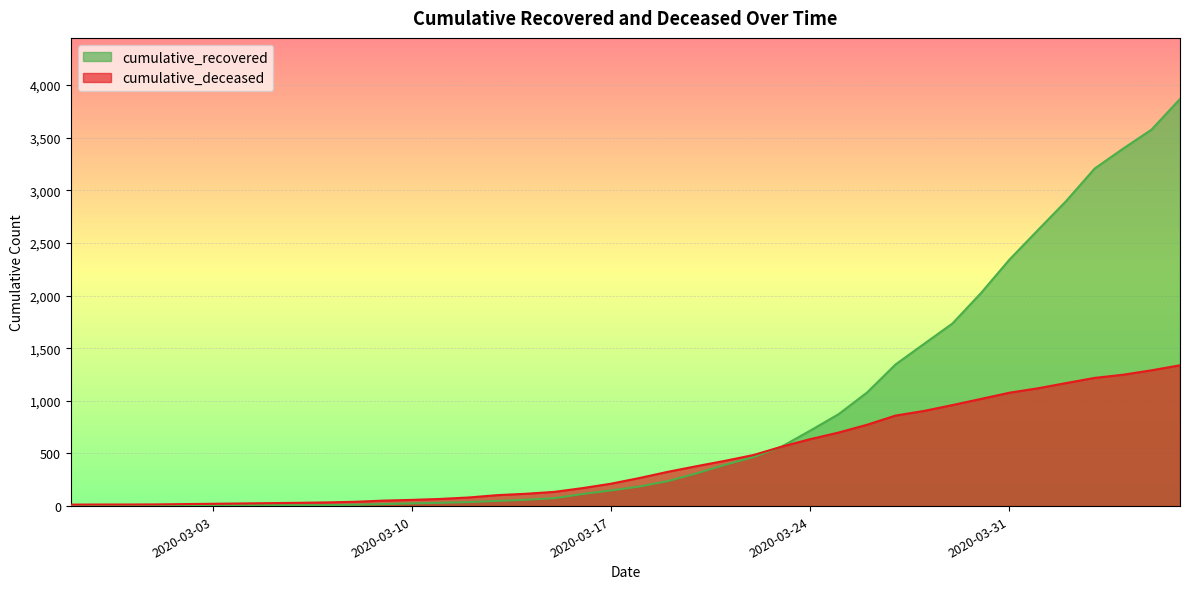

How many lines are shown in the chart?

2